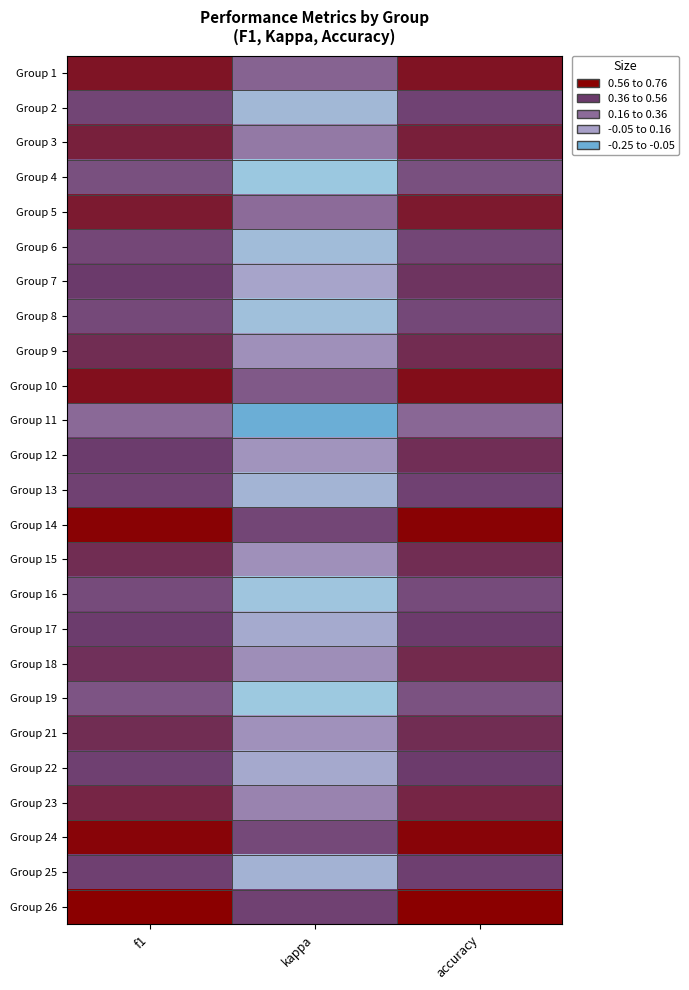

Reading left to right, transcribe all the data shown in this chart.

Group 1: f1=0.7	kappa=0.4	accuracy=0.7
Group 2: f1=0.5	kappa=0.0	accuracy=0.5
Group 3: f1=0.6	kappa=0.3	accuracy=0.7
Group 4: f1=0.5	kappa=-0.1	accuracy=0.5
Group 5: f1=0.7	kappa=0.4	accuracy=0.7
Group 6: f1=0.5	kappa=0.0	accuracy=0.5
Group 7: f1=0.6	kappa=0.1	accuracy=0.6
Group 8: f1=0.5	kappa=0.0	accuracy=0.5
Group 9: f1=0.6	kappa=0.2	accuracy=0.6
Group 10: f1=0.7	kappa=0.4	accuracy=0.7
Group 11: f1=0.4	kappa=-0.2	accuracy=0.4
Group 12: f1=0.6	kappa=0.2	accuracy=0.6
Group 13: f1=0.5	kappa=0.1	accuracy=0.5
Group 14: f1=0.8	kappa=0.5	accuracy=0.8
Group 15: f1=0.6	kappa=0.2	accuracy=0.6
Group 16: f1=0.5	kappa=-0.0	accuracy=0.5
Group 17: f1=0.5	kappa=0.1	accuracy=0.6
Group 18: f1=0.6	kappa=0.2	accuracy=0.6
Group 19: f1=0.4	kappa=-0.0	accuracy=0.5
Group 21: f1=0.6	kappa=0.2	accuracy=0.6
Group 22: f1=0.5	kappa=0.1	accuracy=0.6
Group 23: f1=0.6	kappa=0.3	accuracy=0.6
Group 24: f1=0.7	kappa=0.5	accuracy=0.7
Group 25: f1=0.5	kappa=0.1	accuracy=0.5
Group 26: f1=0.8	kappa=0.5	accuracy=0.8